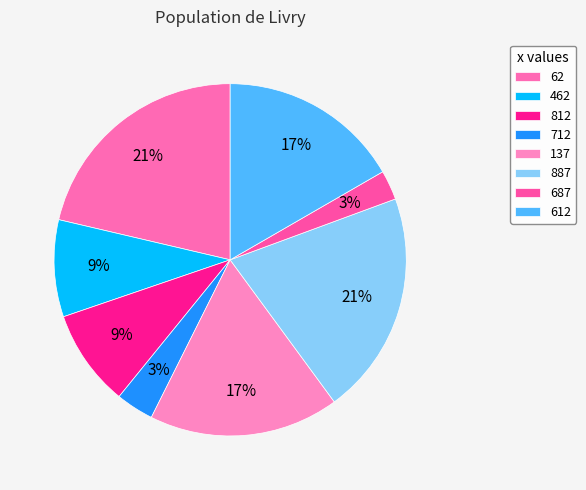

Rank the categories by value from lowest to highest.

687, 712, 462, 812, 612, 137, 887, 62